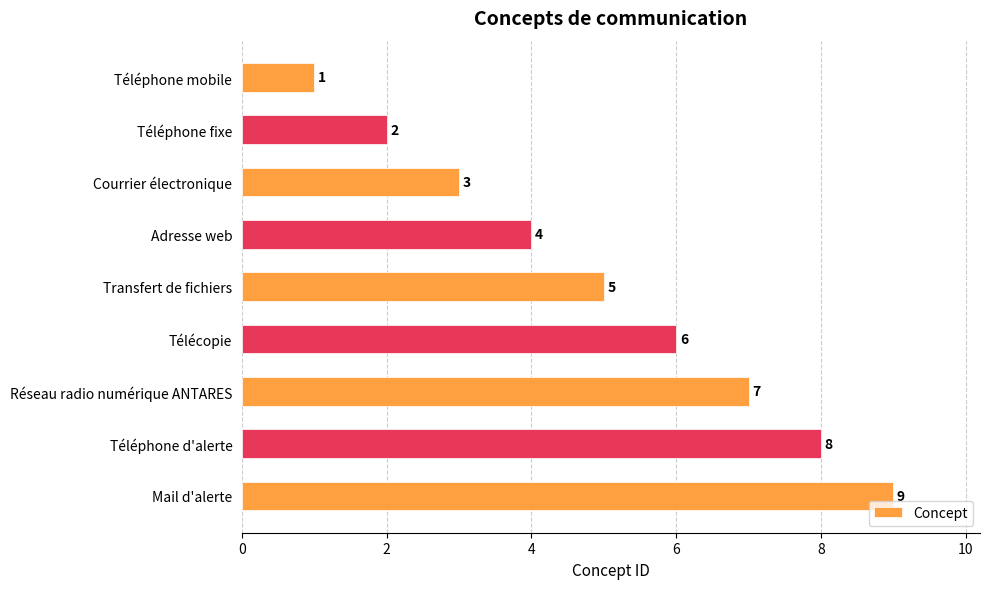

What is the label of the 9th bar from the top?

Mail d'alerte